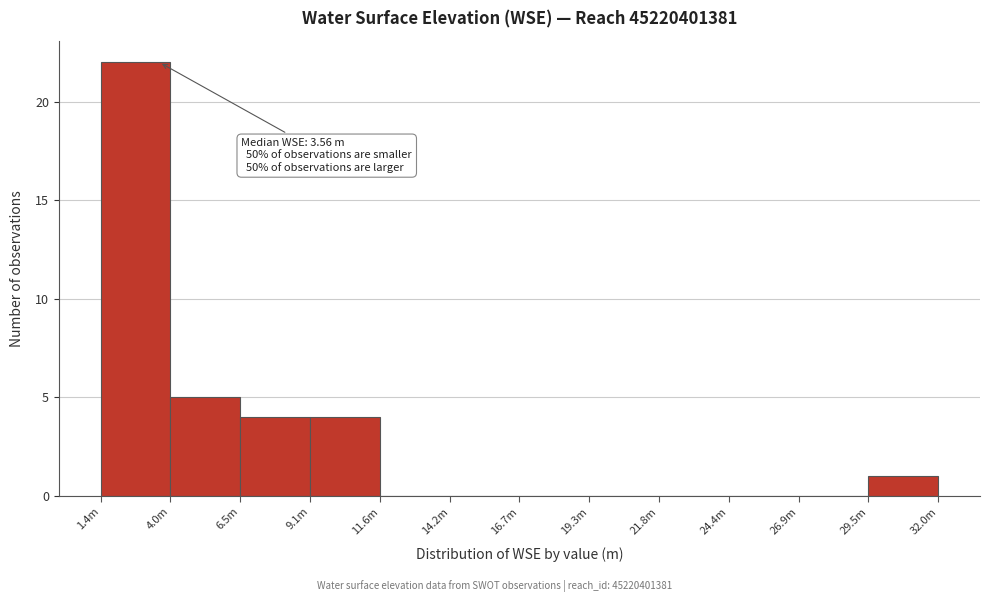

Reading left to right, extract all data points from this chart.

1.4m=22	4.0m=5	6.5m=4	9.1m=4	11.6m=0	14.2m=0	16.7m=0	19.3m=0	21.8m=0	24.4m=0	26.9m=0	32.0m=1